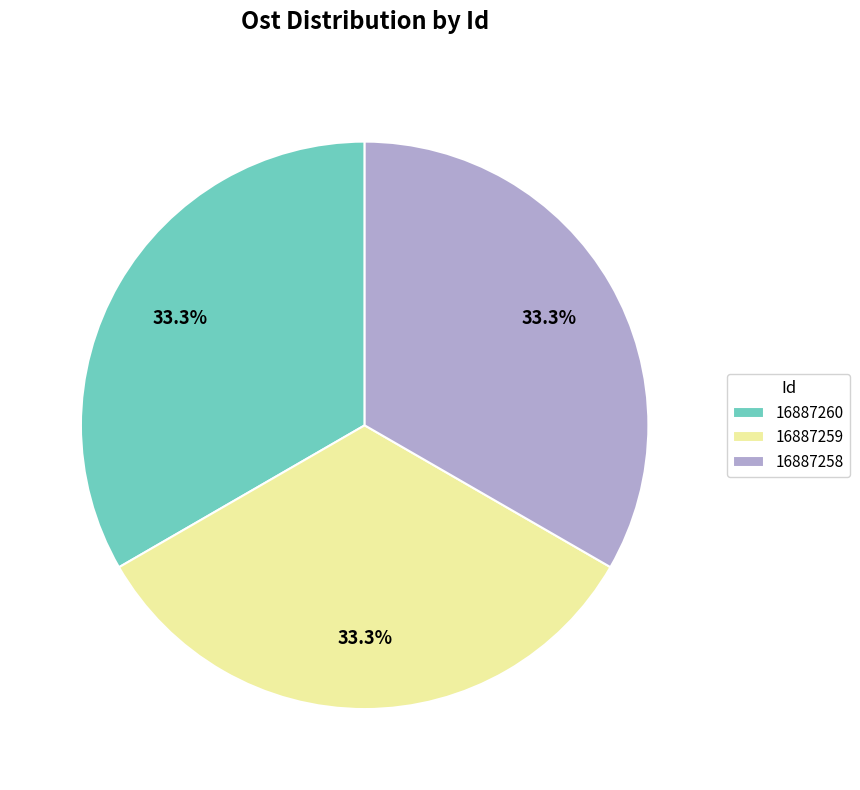

To the nearest percent, what is the combined percentage of 16887258 and 16887260?

67%